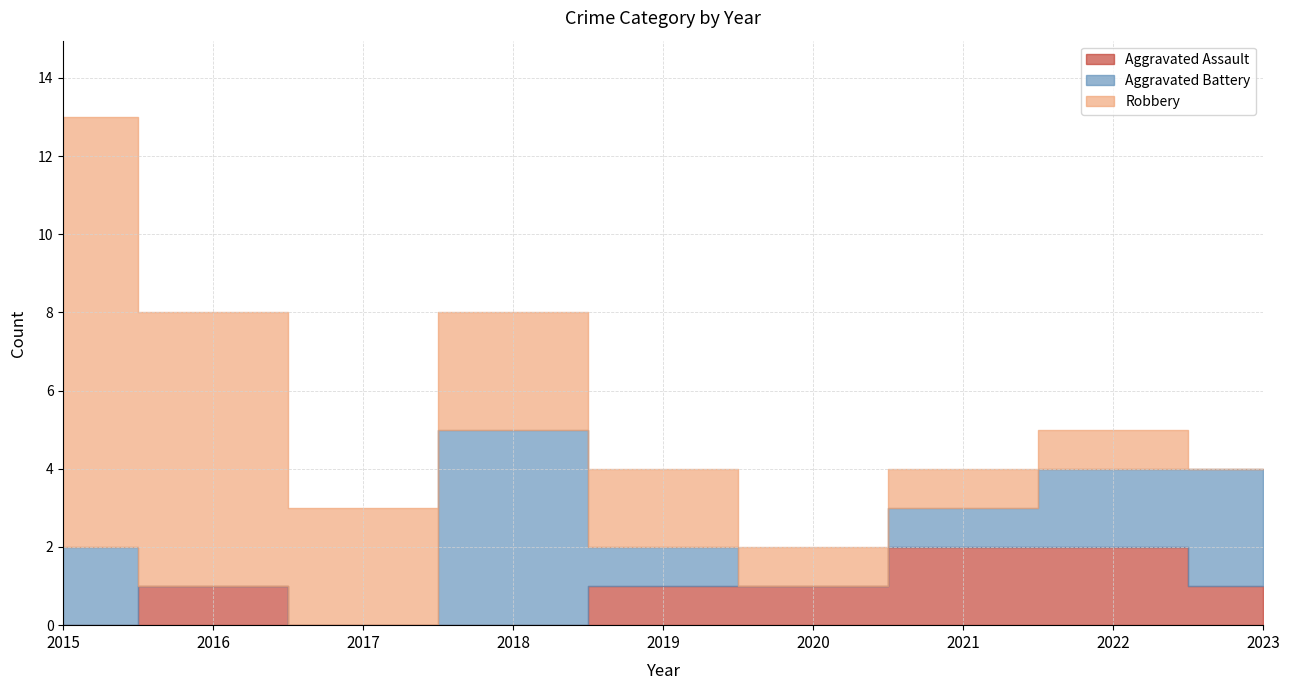

At which category does Aggravated Assault reach its first local peak?

2016